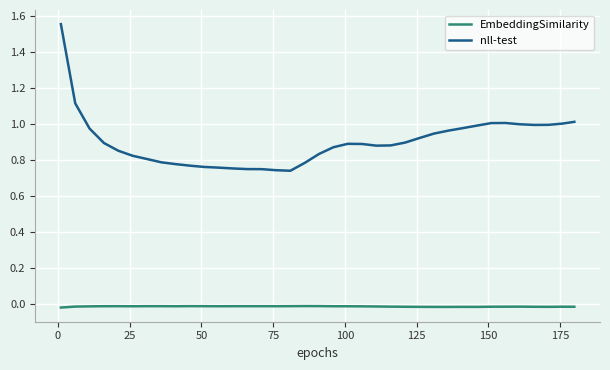

Which series has the largest total across all categories?

nll-test